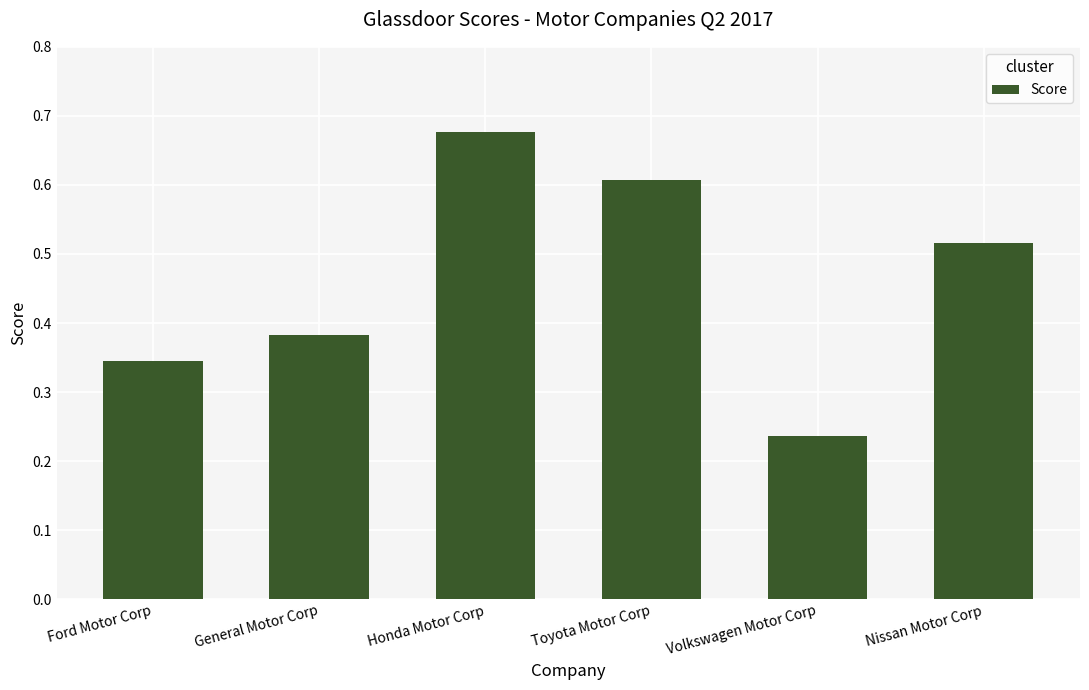

Rank the categories by value from highest to lowest.

Honda Motor Corp, Toyota Motor Corp, Nissan Motor Corp, General Motor Corp, Ford Motor Corp, Volkswagen Motor Corp